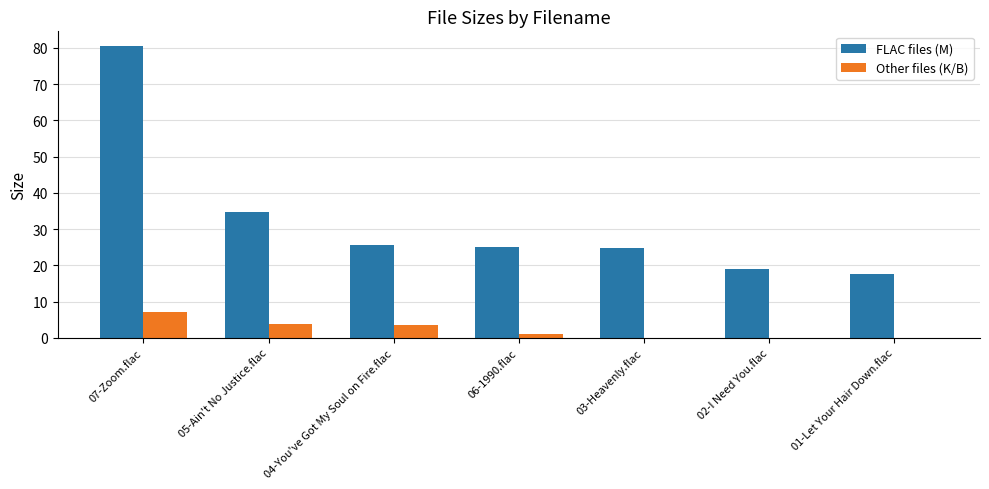

Which series has the widest spread of values?

FLAC files (M)